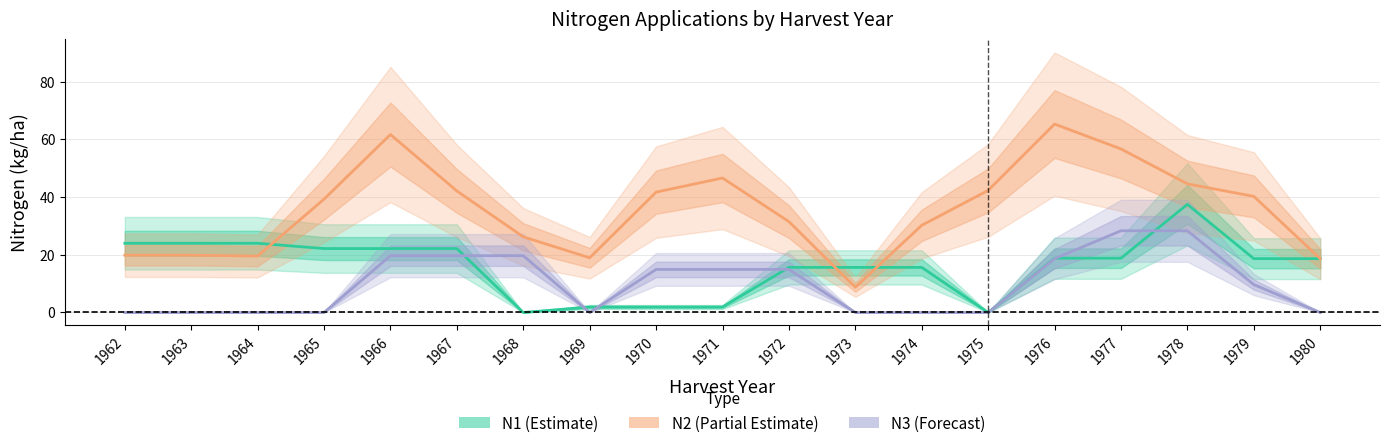

At which label does N1 (Estimate) reach its peak?

1978